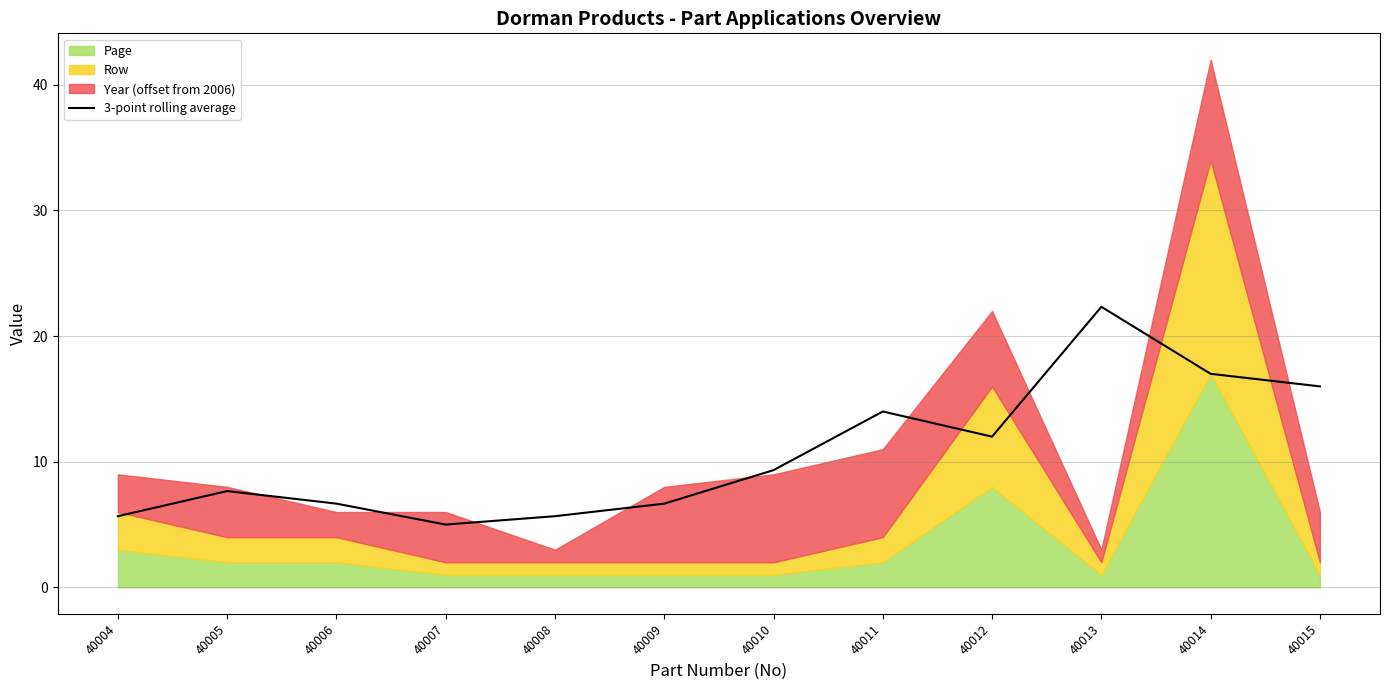

True or false: the data shows 9.3 at 40010.

True